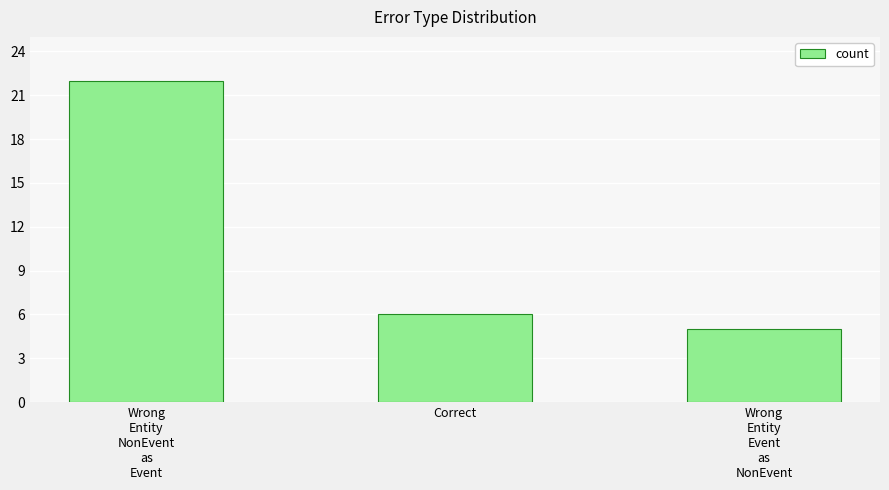

What is the ratio of the value at Wrong
Entity
NonEvent
as
Event to the value at Correct?

3.7